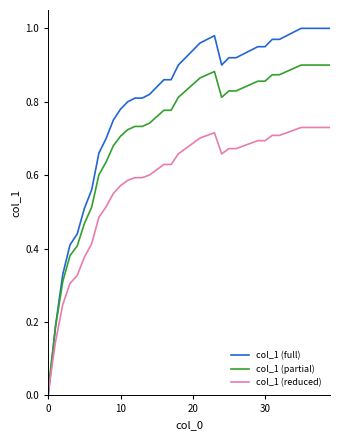

What is the sum of all col_1 (full) values?

32.2